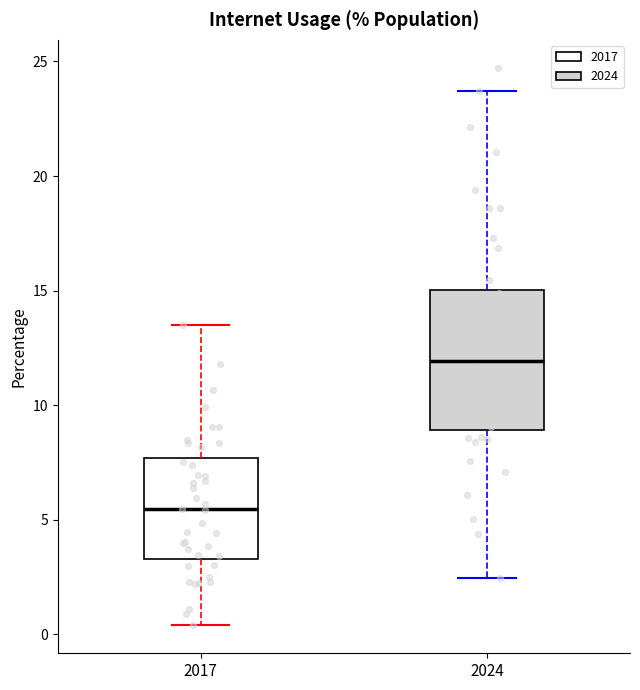

Reading left to right, read every box against the y-axis: the position of its median line, the range the box covers, and the ends of its whiskers. The values are not printed on the chart, so give them approximately, as read against the axis.

2017: median 5.5, box 3.5 to 7.5, whiskers 0.5 to 13.5
2024: median 12.0, box 9.0 to 15.0, whiskers 2.5 to 23.5